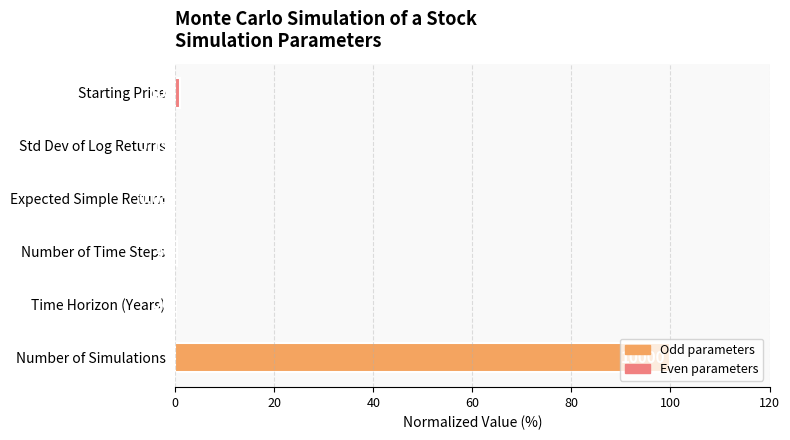

How many data points does each series have?

6